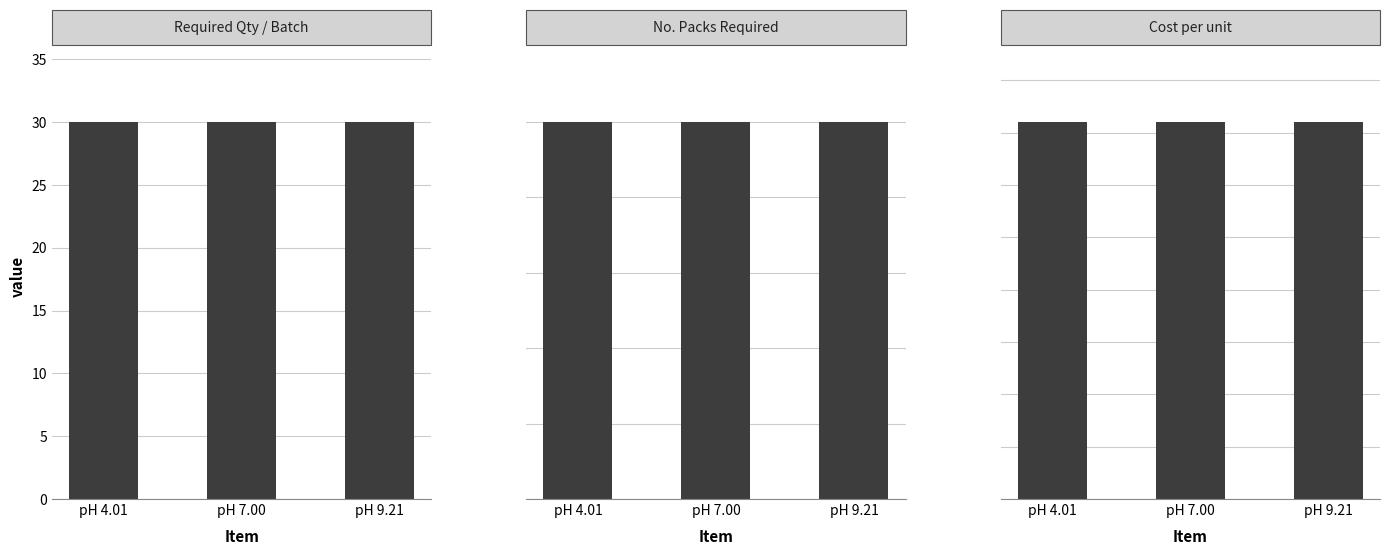

List the labels in order of Cost per unit value, smallest first.

pH 4.01, pH 7.00, pH 9.21